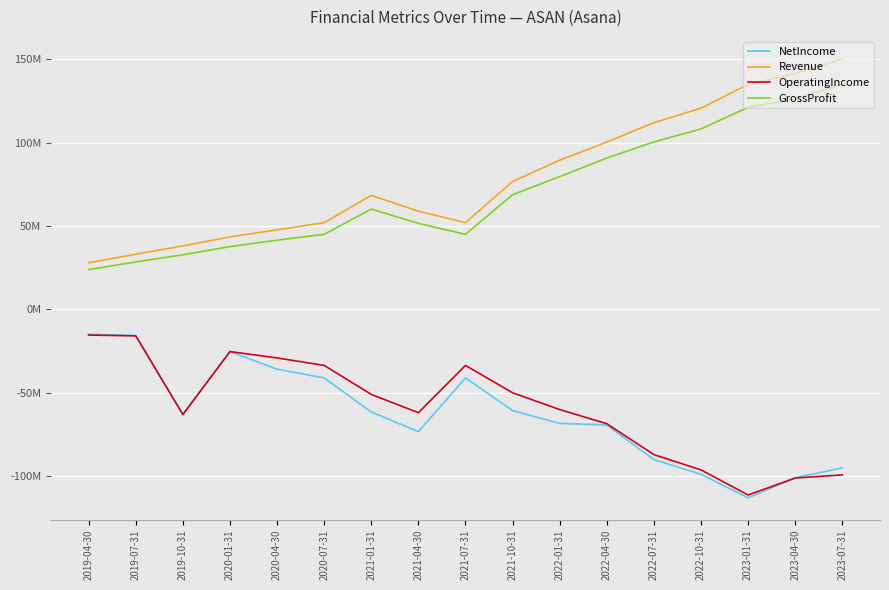

Is the value of NetIncome at 2023-01-31 greater than the value of GrossProfit at 2022-01-31?

No